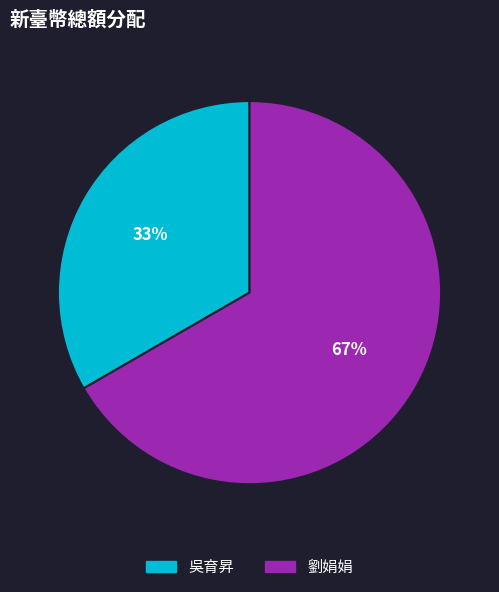

To the nearest percent, what percentage of the pie is 劉娟娟?

67%